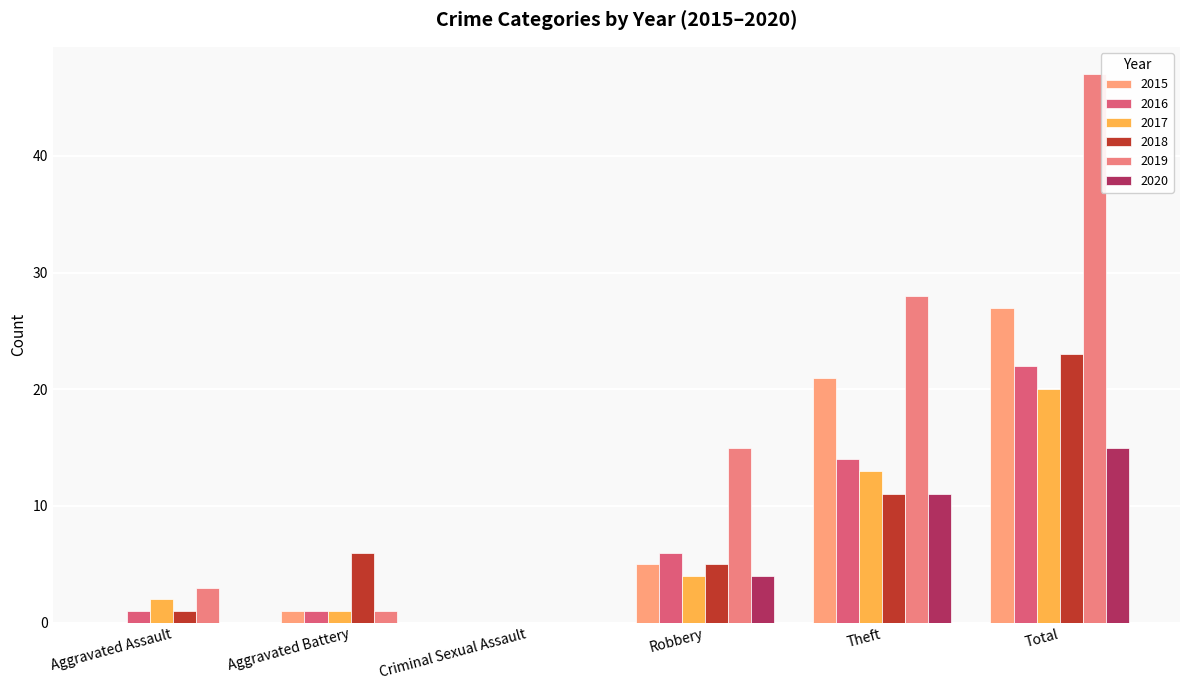

What is the label of the 1st bar from the right?

Total